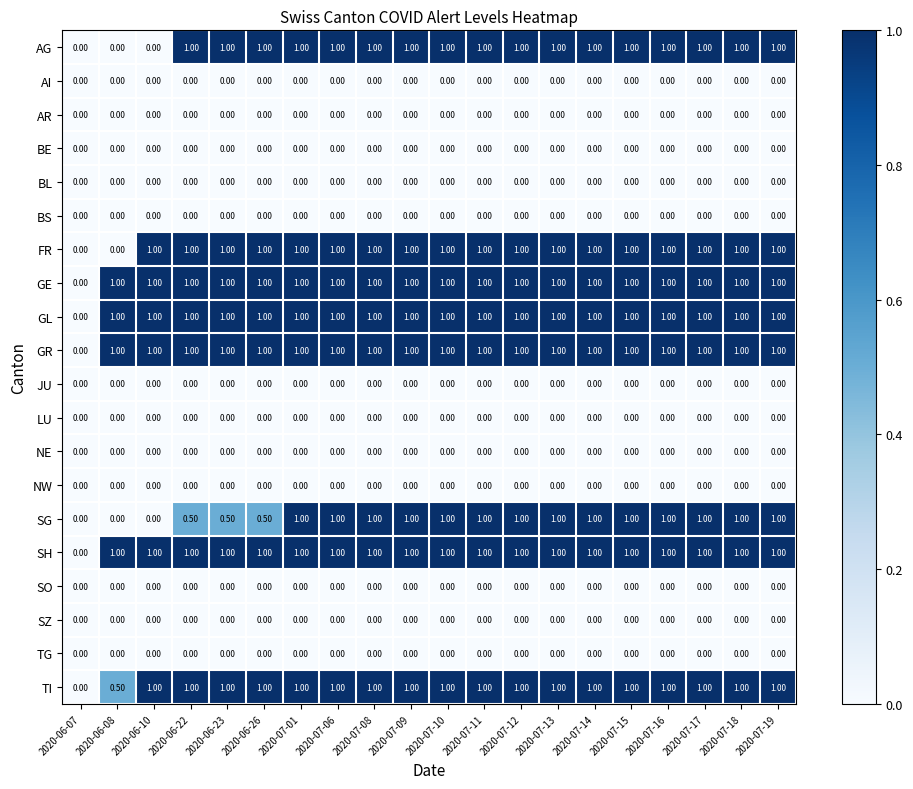

What is the spread (max minus min) of values at 2020-07-01?

1.0